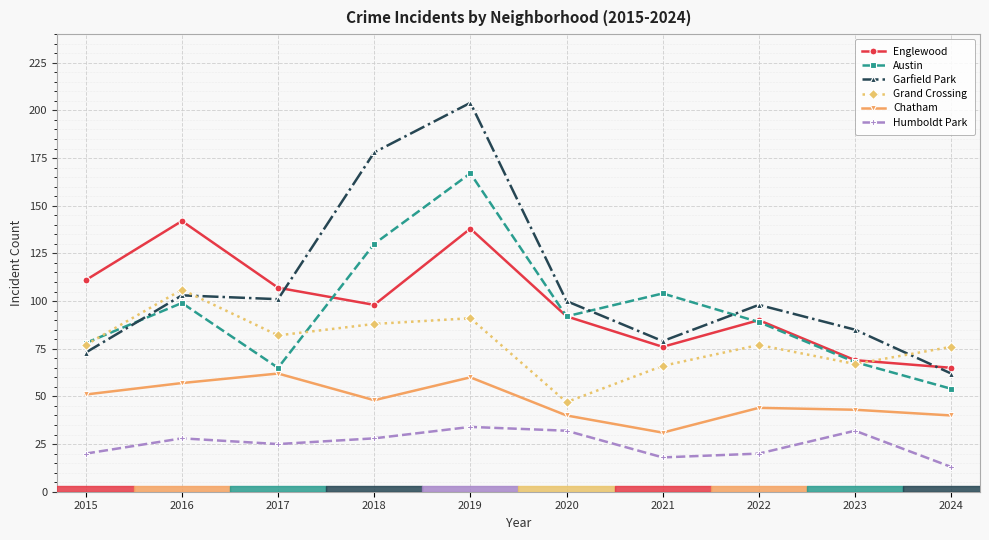

The value of Garfield Park at 2023 is 150. True or false?

False